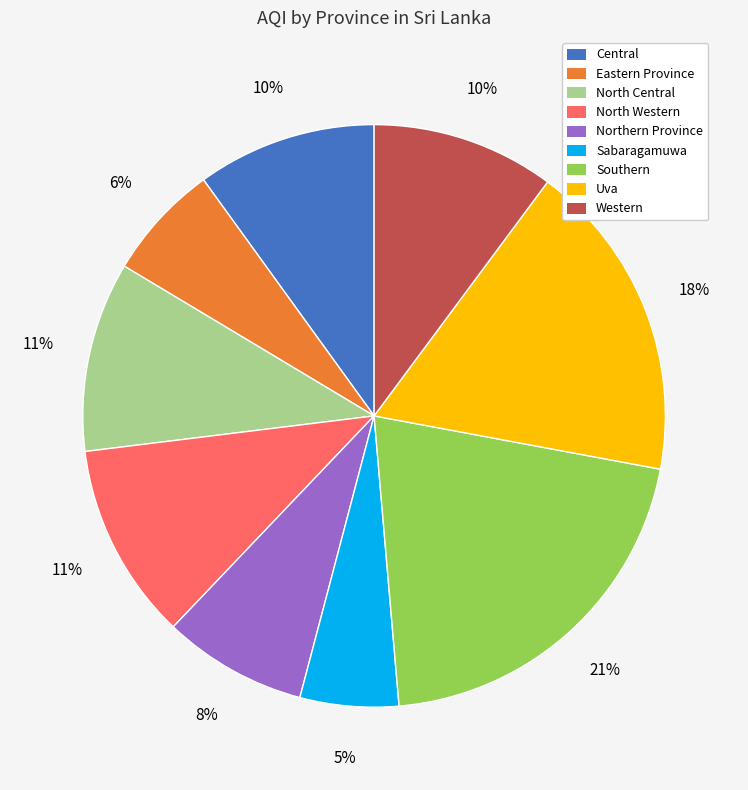

To the nearest percent, what portion does North Central represent?

11%